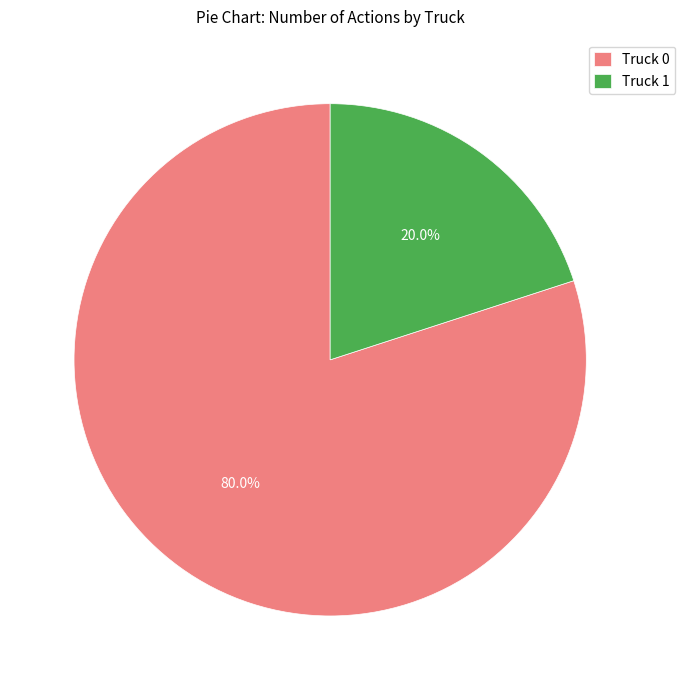

What is the ratio of the value at Truck 0 to the value at Truck 1?

4.0